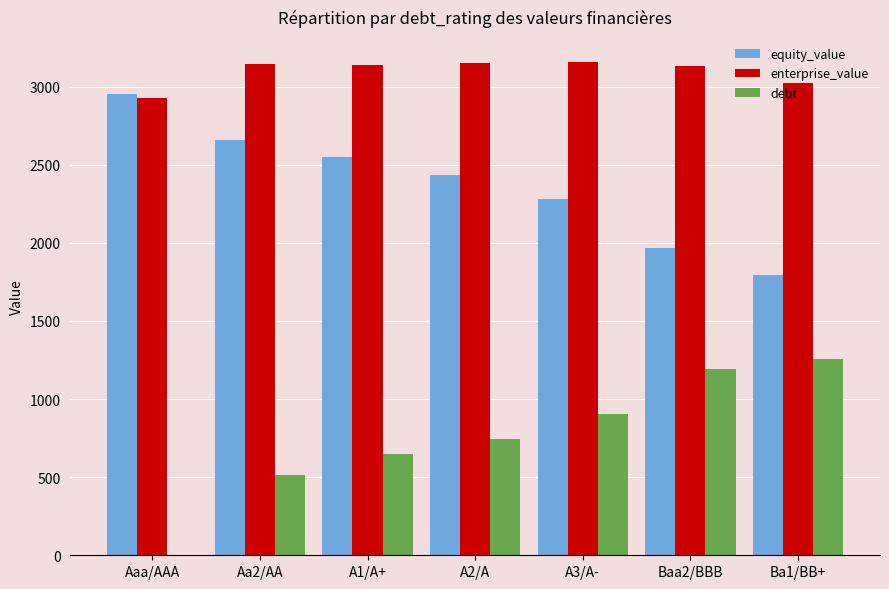

True or false: enterprise_value has a value of 4859.6 at Aaa/AAA.

False